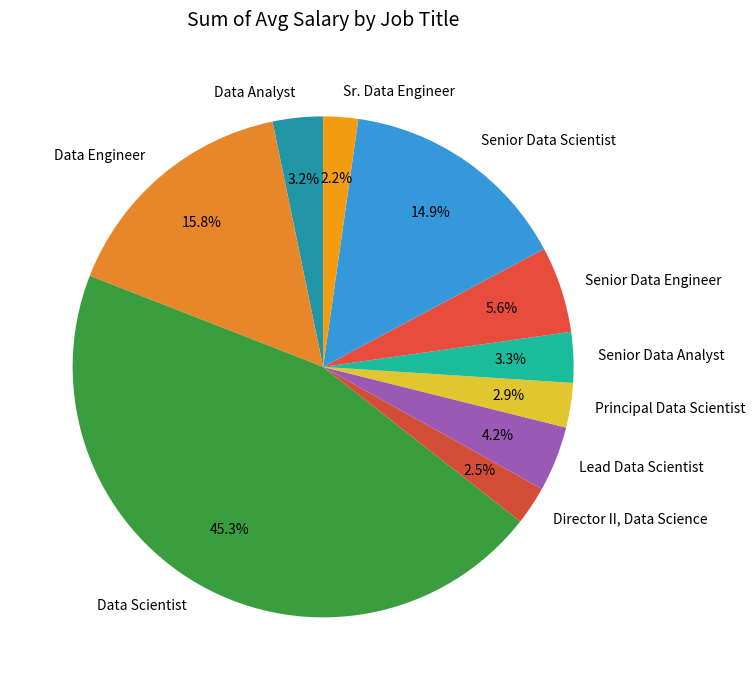

To the nearest percent, what is the difference between the largest and smallest slice percentages?

43%